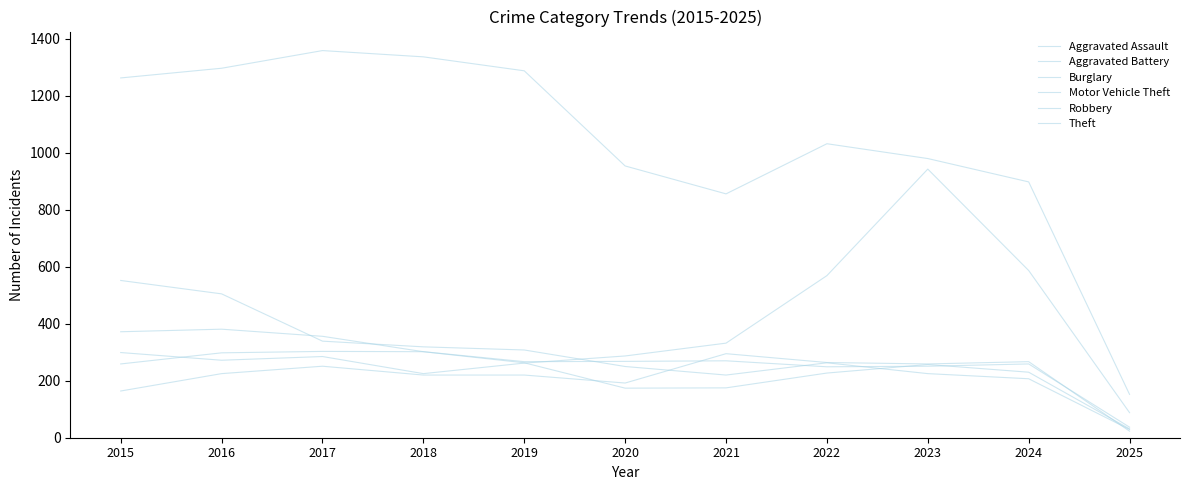

Which series ends up on top after the final intersection of Aggravated Battery and Aggravated Assault?

Aggravated Battery